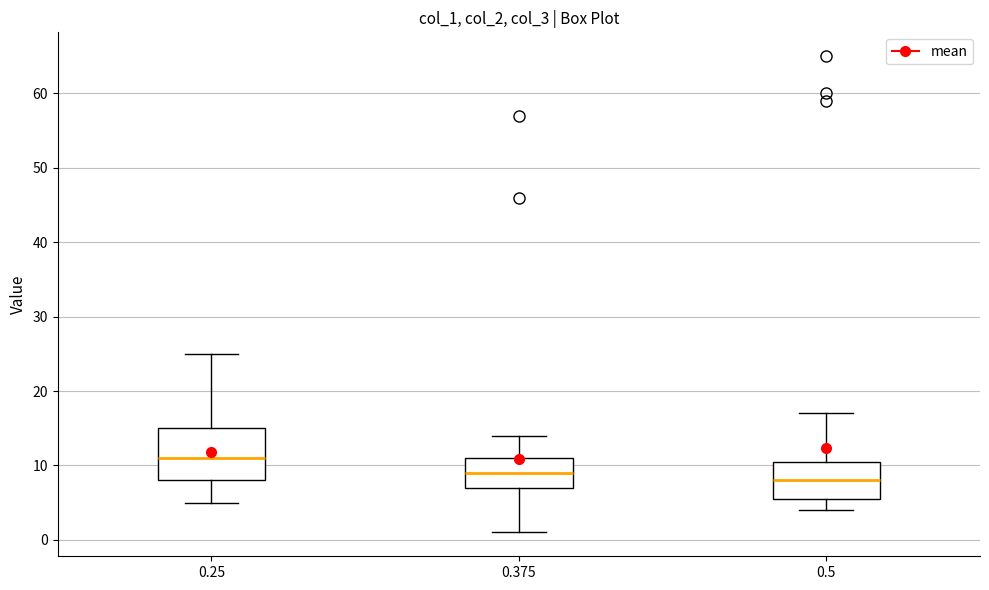

Reading left to right, transcribe this box plot: for each box, give where its median line is, the range the box spans, and where its two whiskers end, as read against the y-axis. The values are not printed on the chart, so give them approximately, as read against the axis.

0.25: median 11, box 8 to 15, whiskers 5 to 25
0.375: median 9, box 7 to 11, whiskers 1 to 14
0.5: median 8, box 6 to 11, whiskers 4 to 17